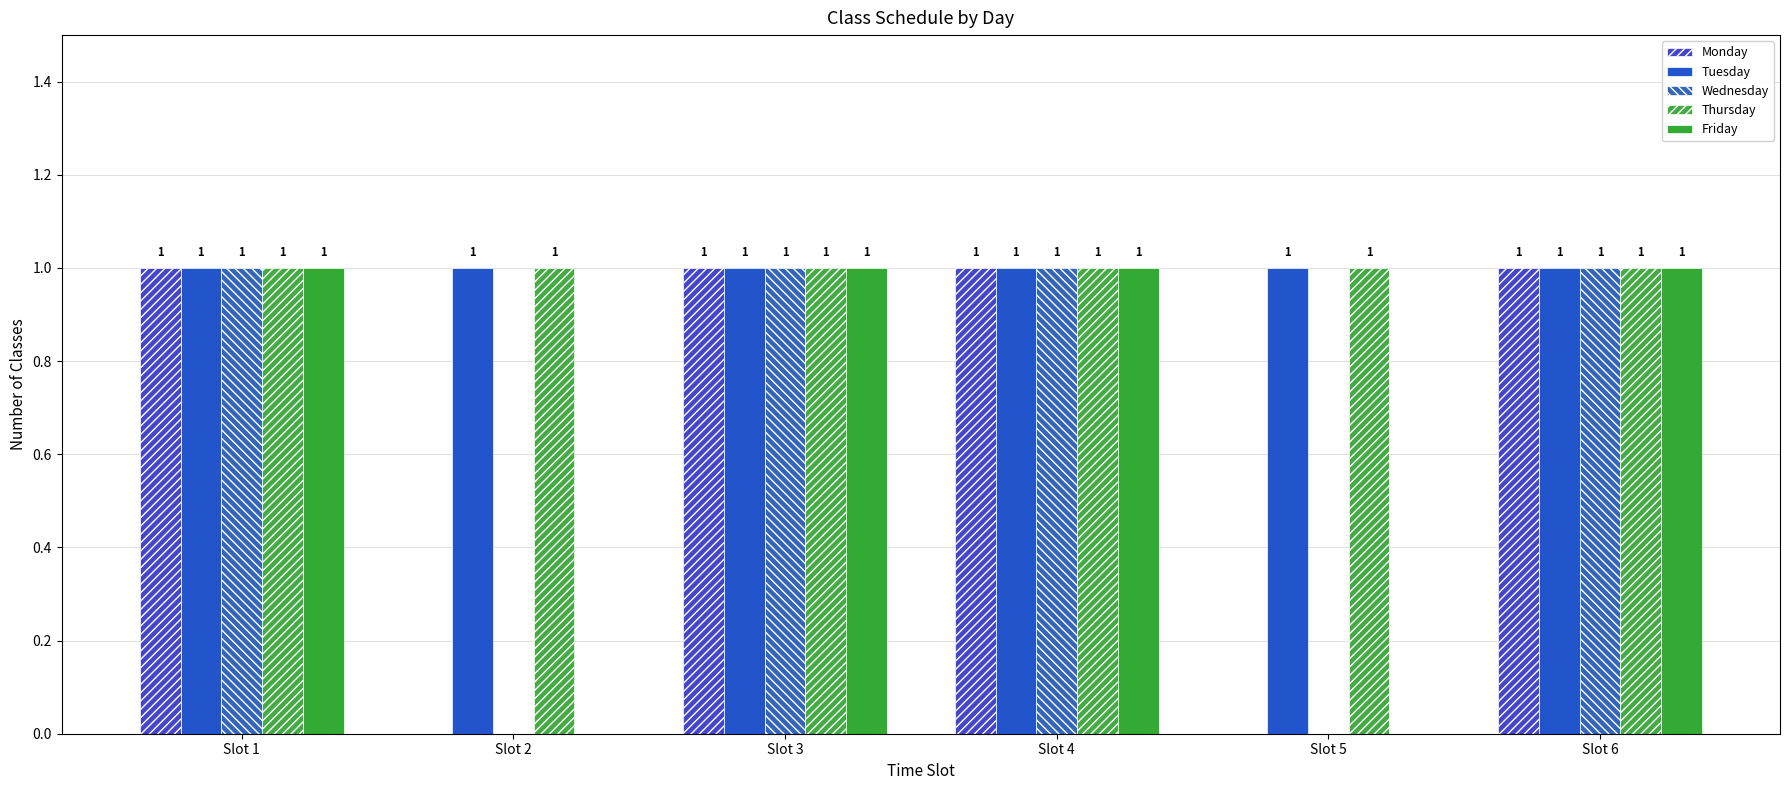

Rank the series by their maximum value, from highest to lowest.

Monday, Tuesday, Wednesday, Thursday, Friday